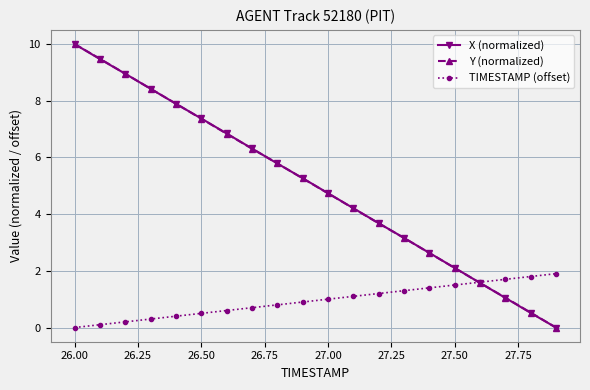

True or false: X (normalized) has more than 1 points higher than both neighbors.

False